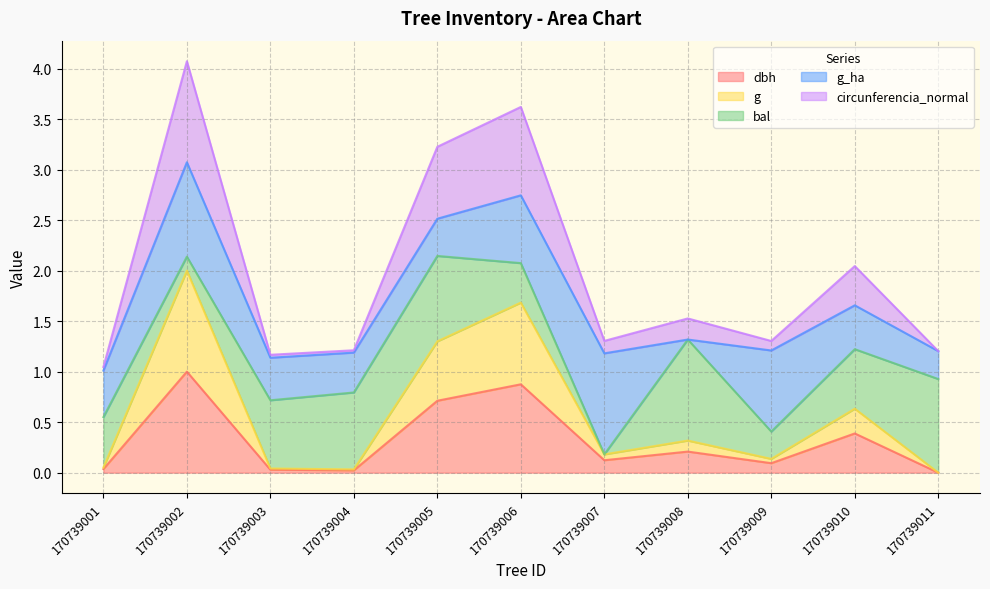

The dbh series shows 0.1 at 170739007. True or false?

True